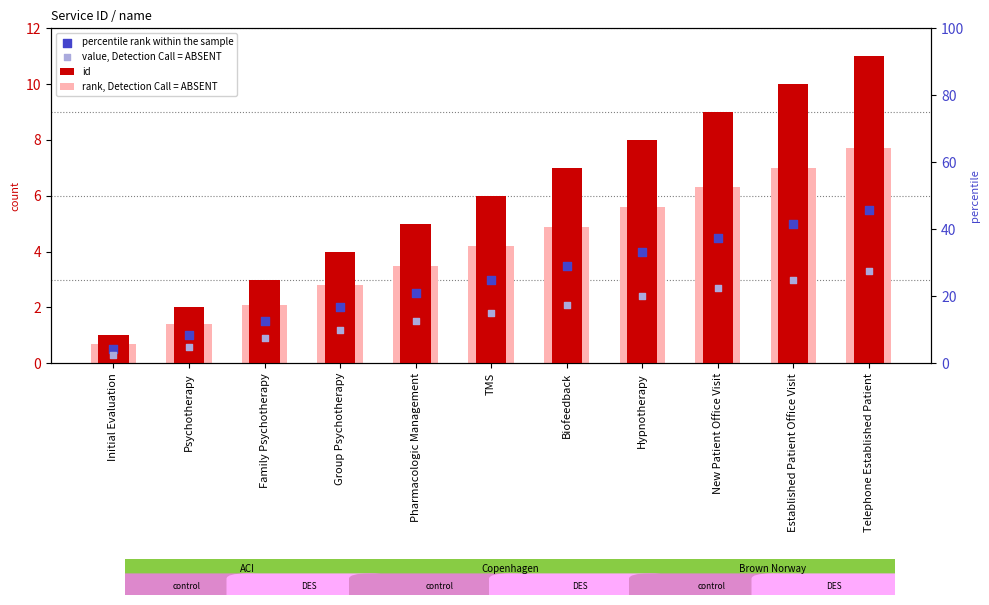

What is the total value across all series at Pharmacologic Management?

12.5